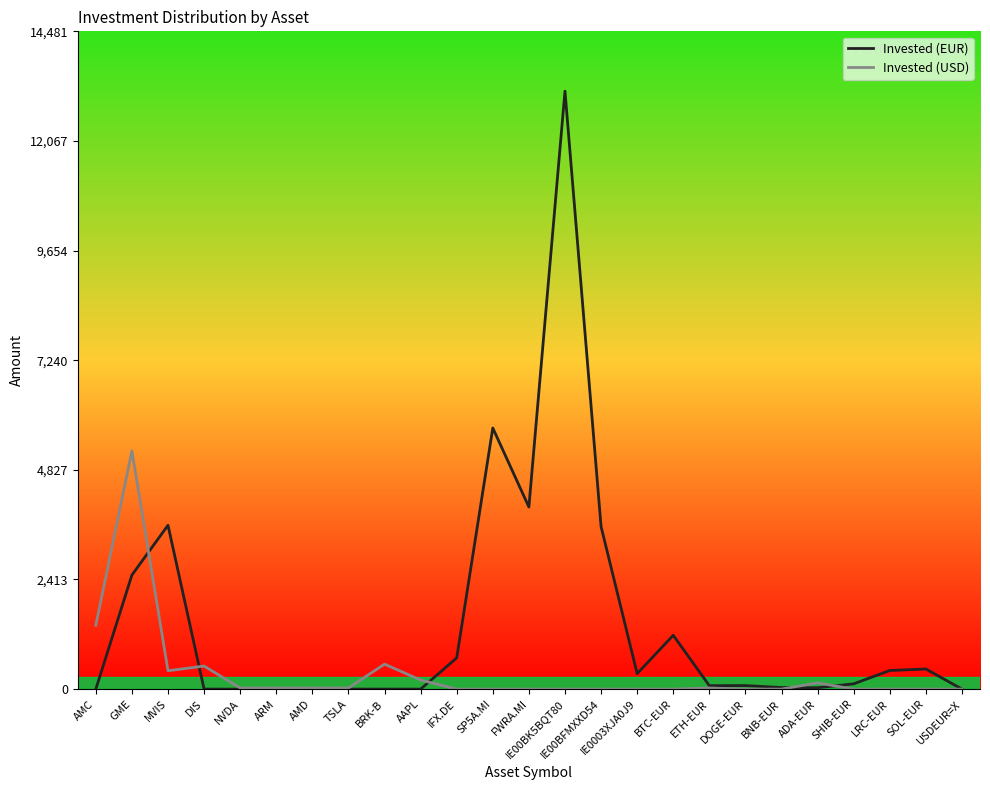

True or false: Invested (EUR) has a value of 1211.0 at IFX.DE.

False